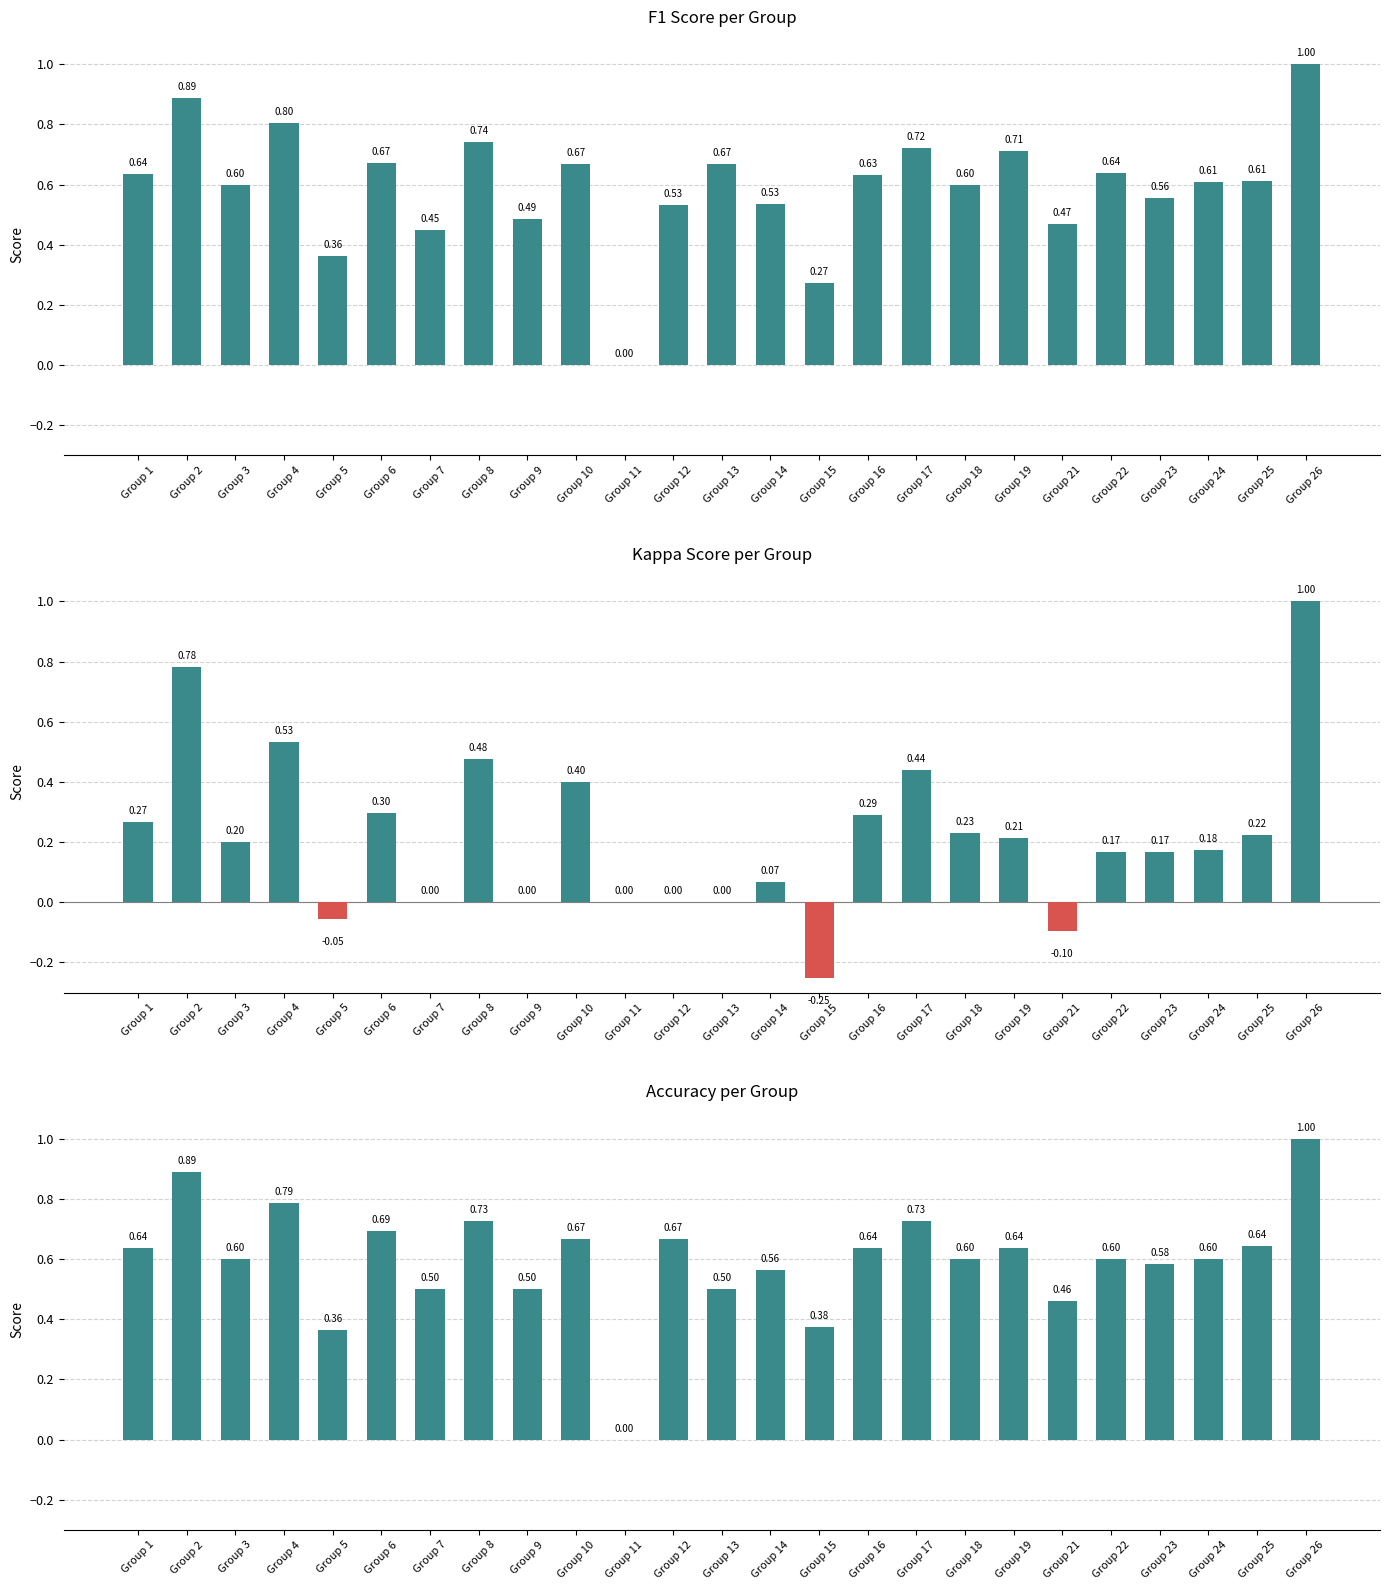

At which label does f1 reach its minimum?

Group 11